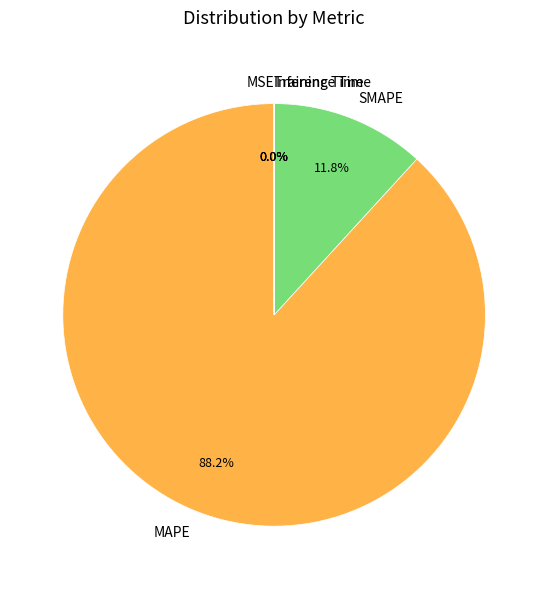

What is the largest slice in the pie chart?

MAPE